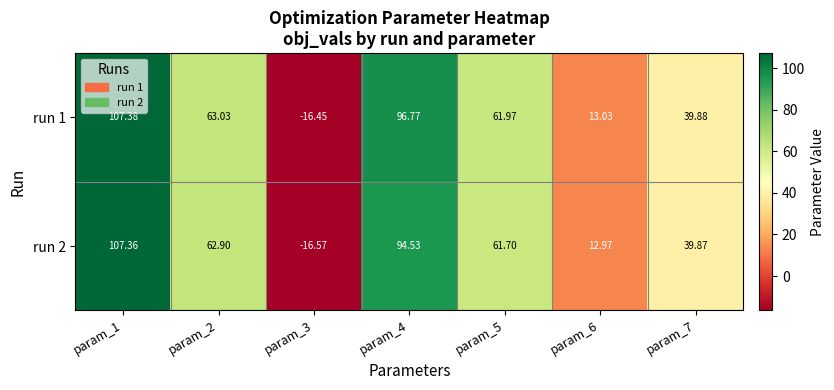

What is the maximum value shown in the chart?

107.4